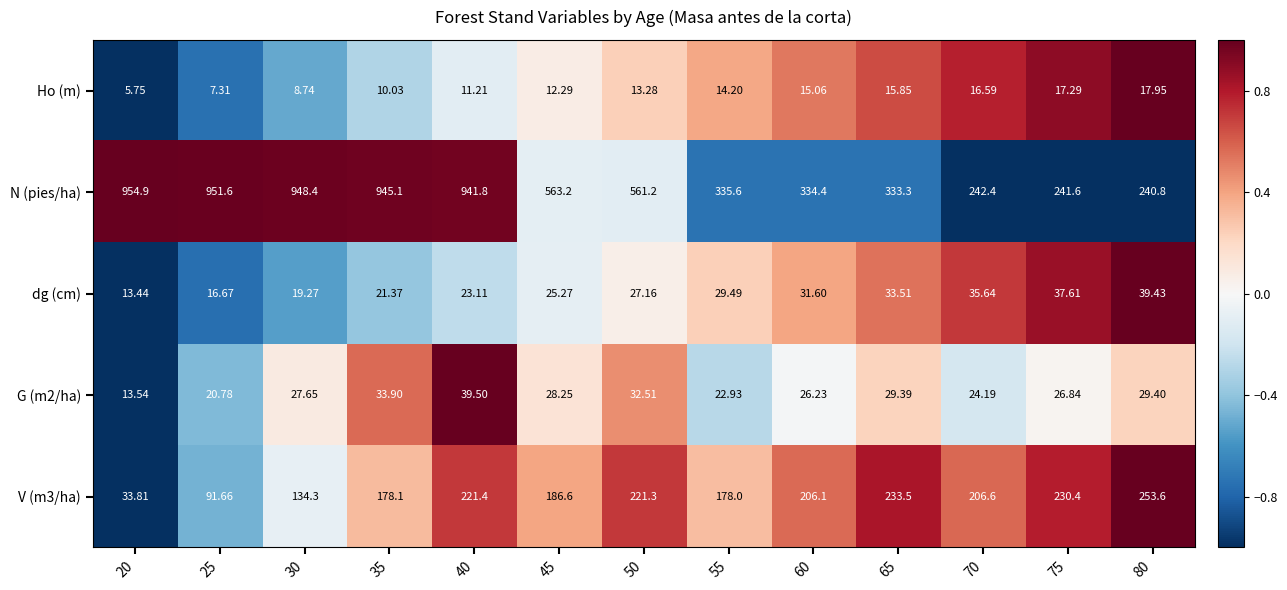

Which series changed the most between 40 and 80?

N (pies/ha)